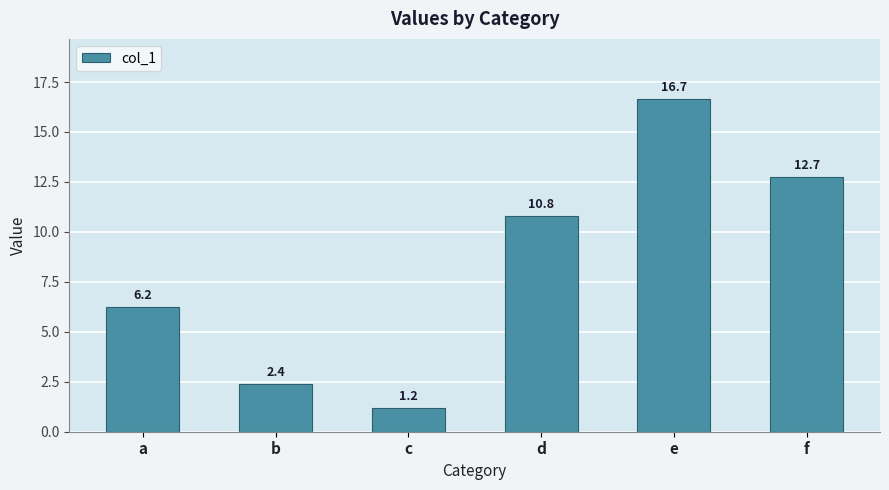

How many values are below 10?

3